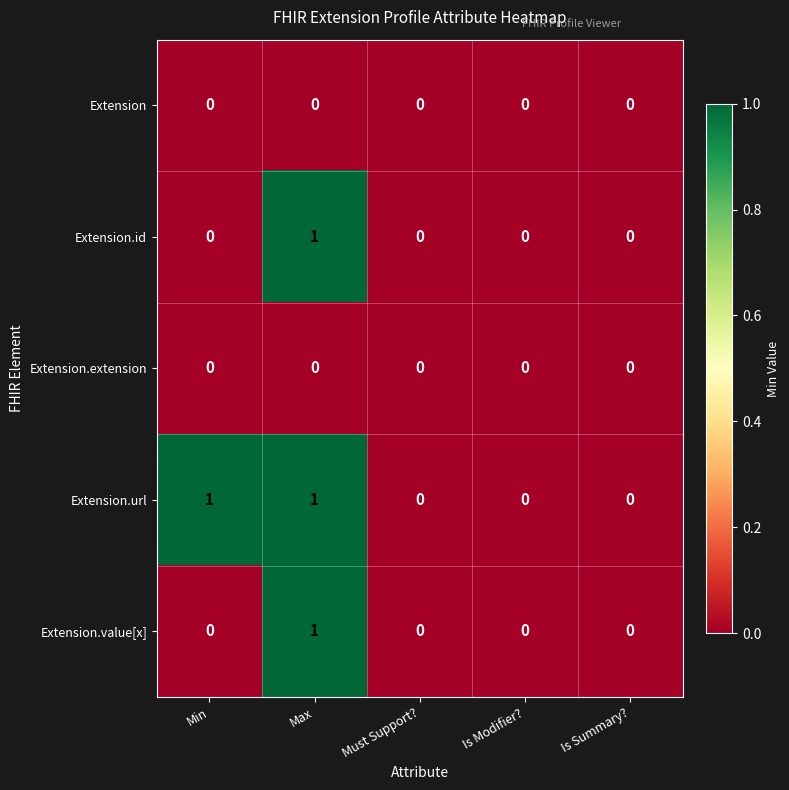

At which category is the sum across all series the highest?

Max